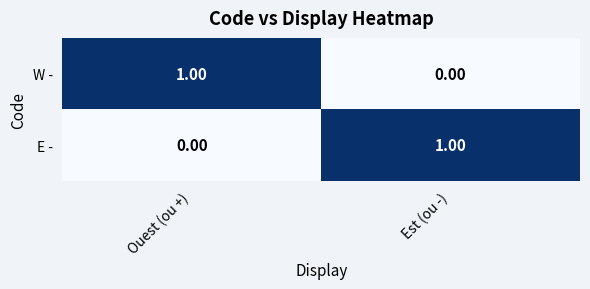

What is the maximum value shown in the chart?

1